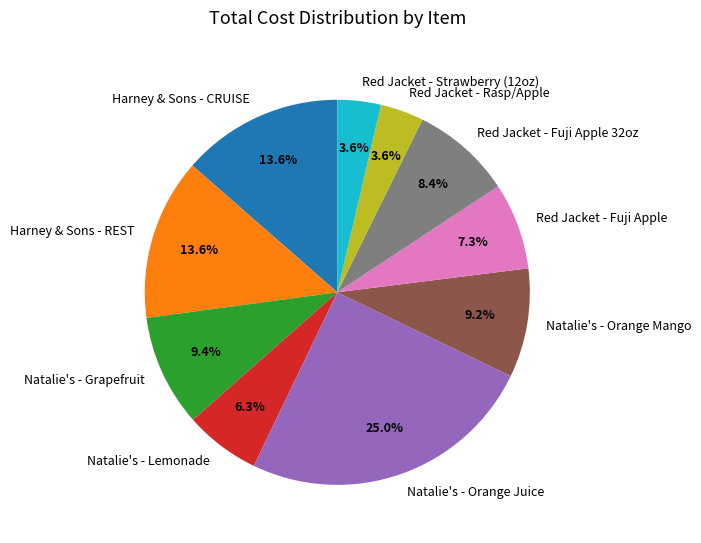

To the nearest percent, what is the difference between the largest and smallest slice percentages?

21%